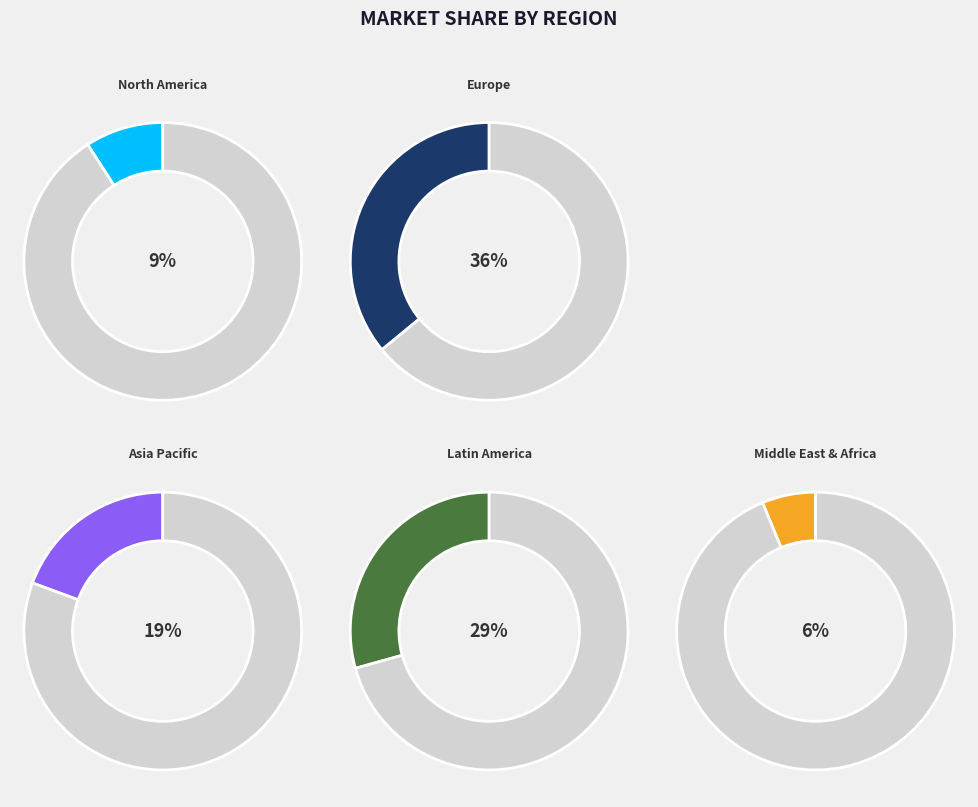

True or false: Row 1 accounts for 38% of the total.

False